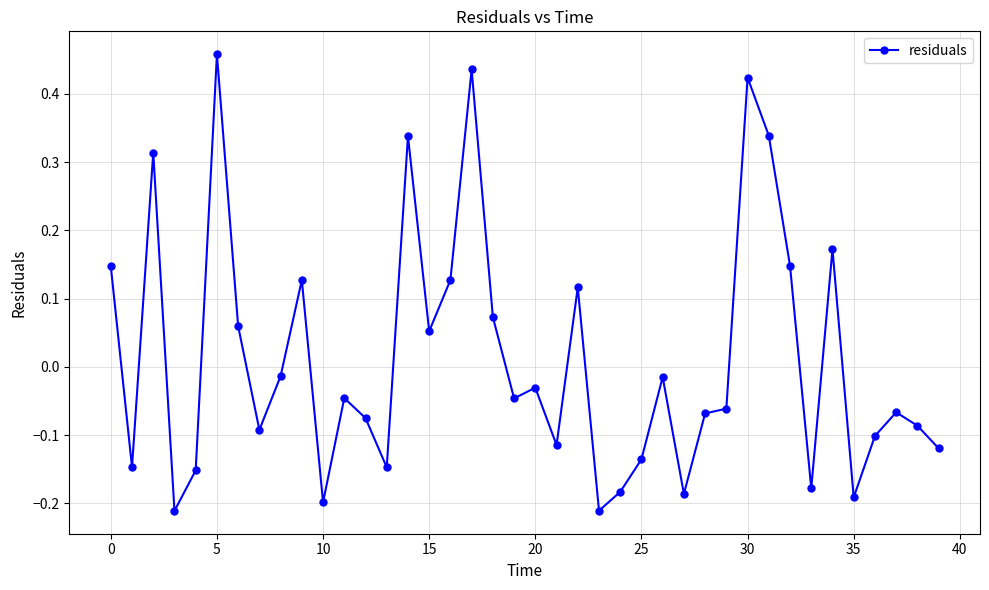

How many values are above zero?

15